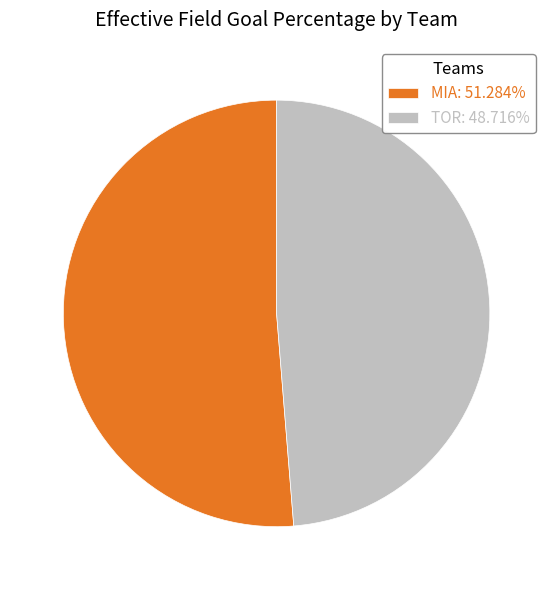

Does TOR represent more than half of the total?

No